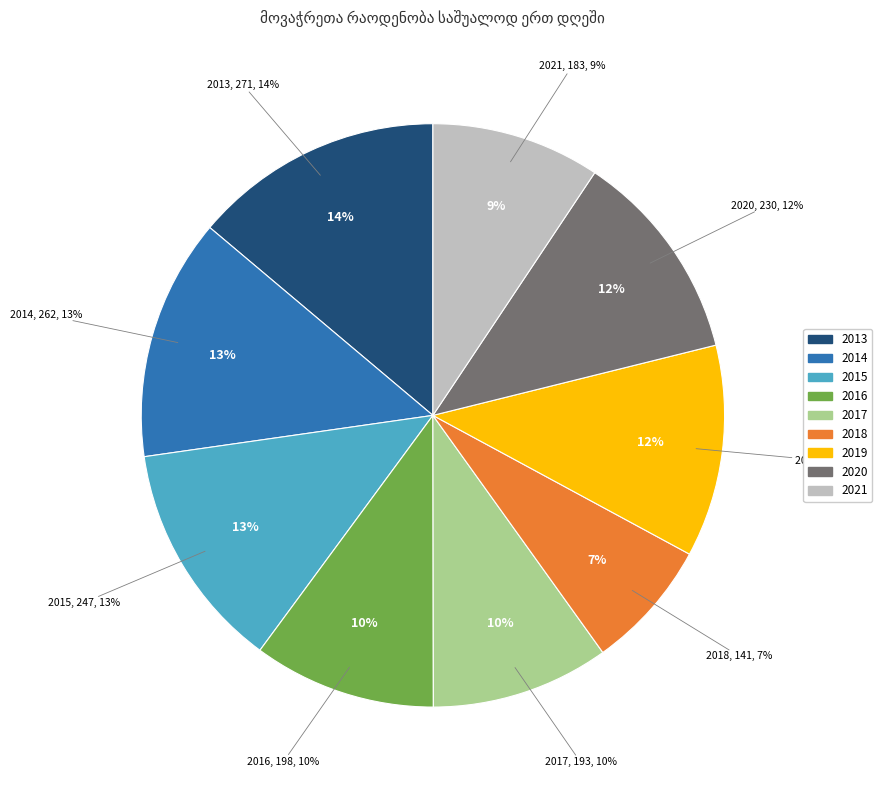

To the nearest percent, what percentage of the pie is 2017?

10%